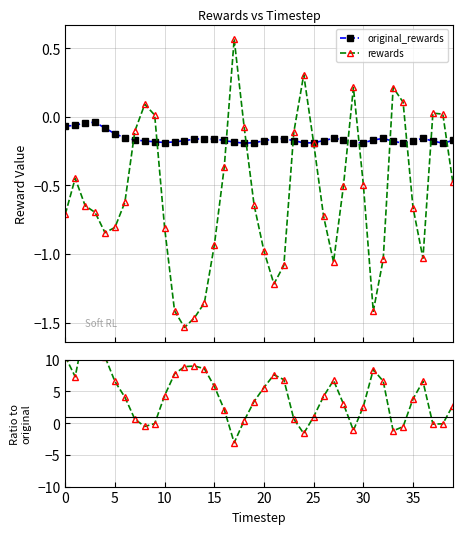

How many lines are shown in the chart?

3